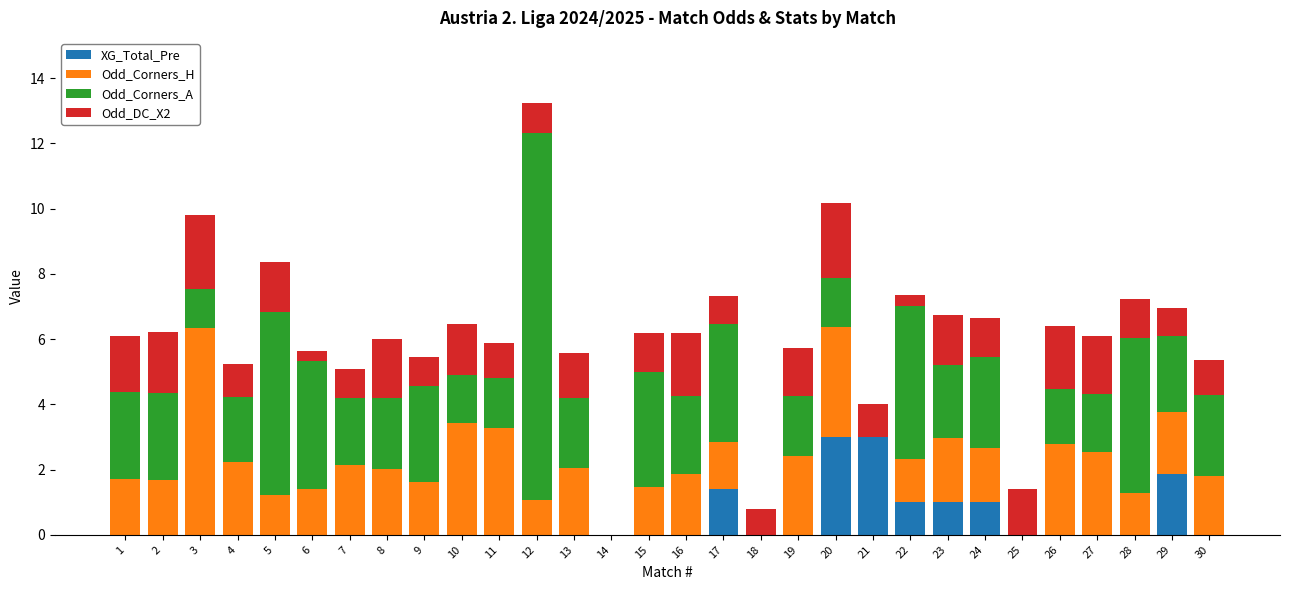

What is the sum of the XG_Total_Pre values at 17 and 2?

1.4